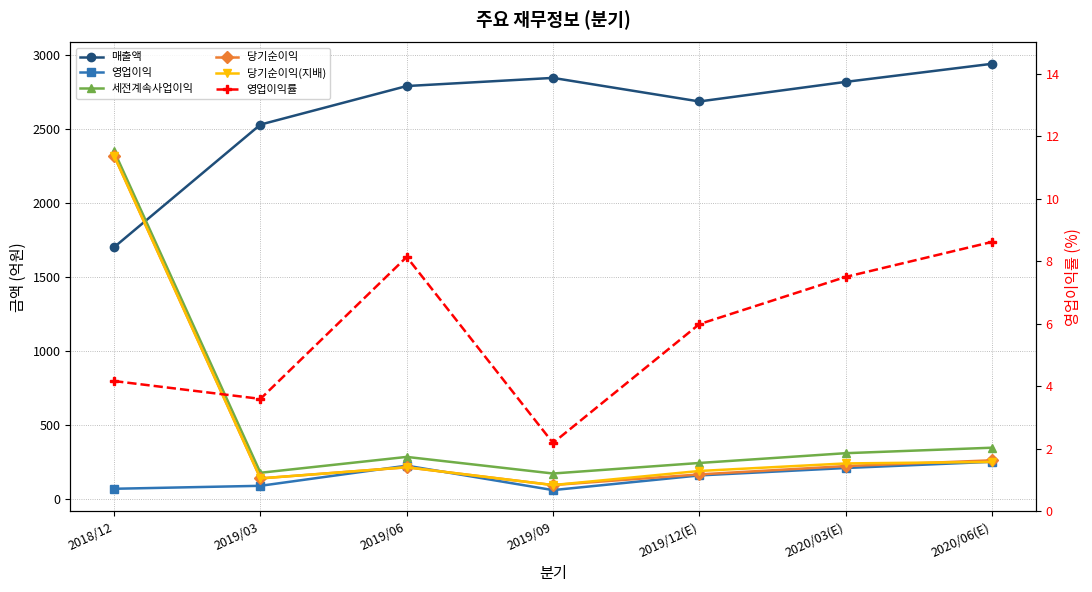

Is the value of 세전계속사업이익 at 2019/03 greater than the value of 매출액 at 2018/12?

No